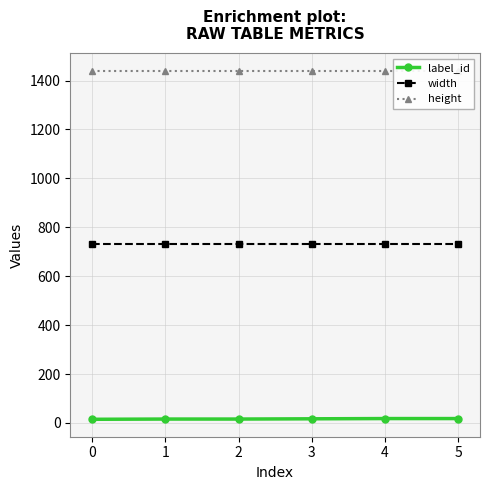

True or false: width and label_id intersect in this chart.

False